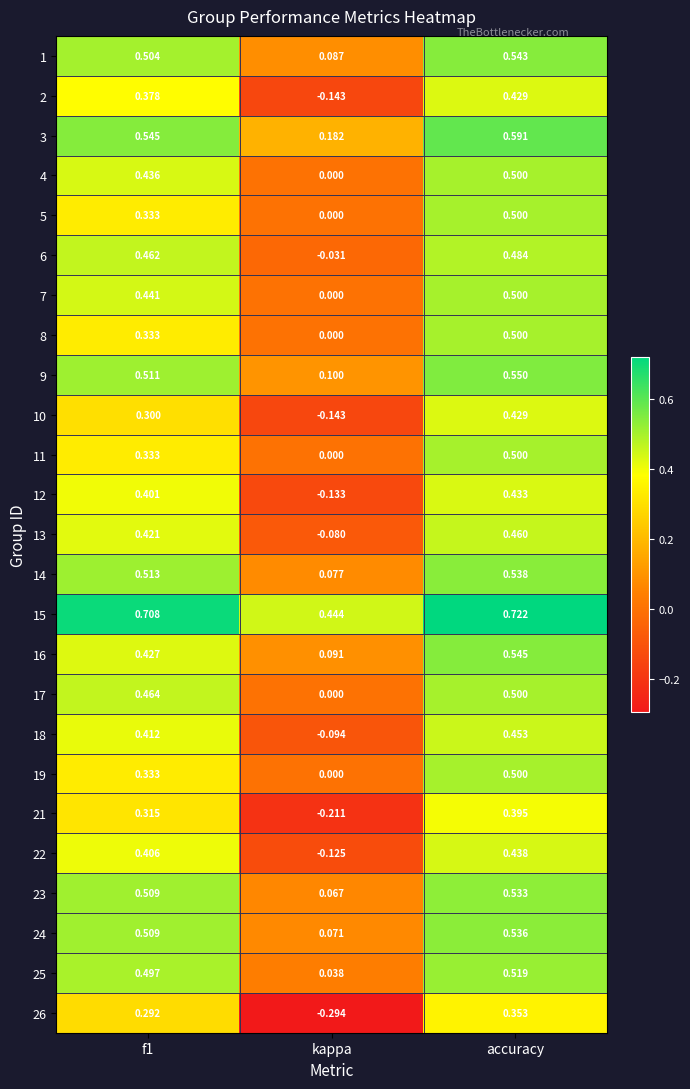

Is the value of 4 at accuracy greater than the value of 7 at f1?

Yes